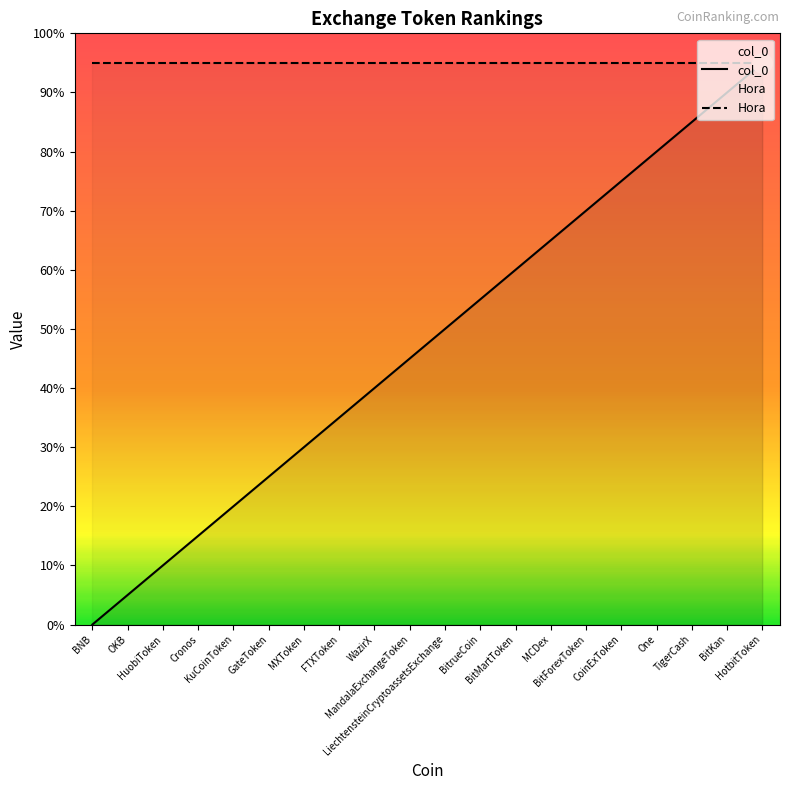

True or false: Hora and col_0 intersect in this chart.

False